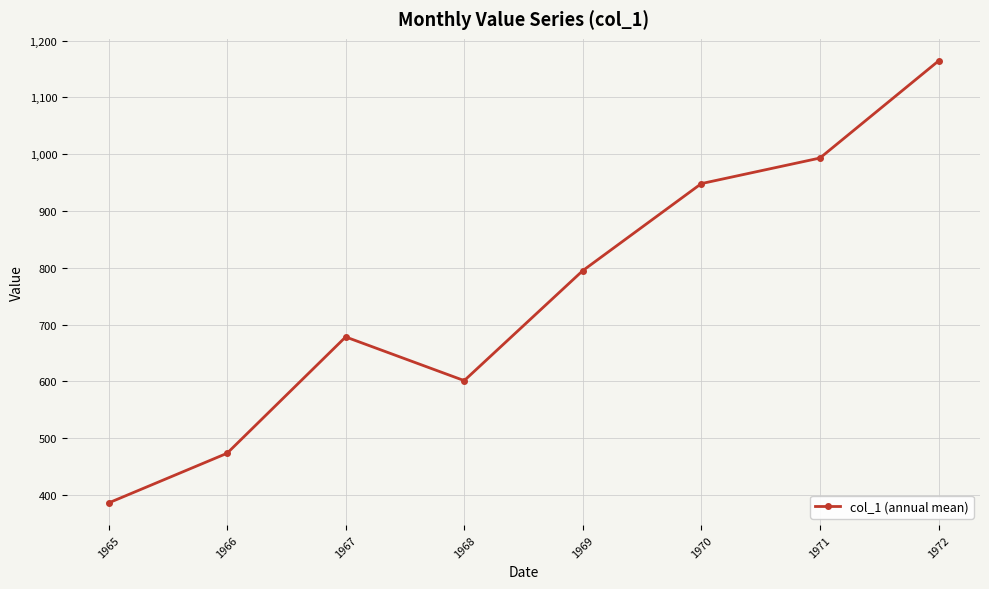

What is the change in value from 1967 to 1968?

-76.9